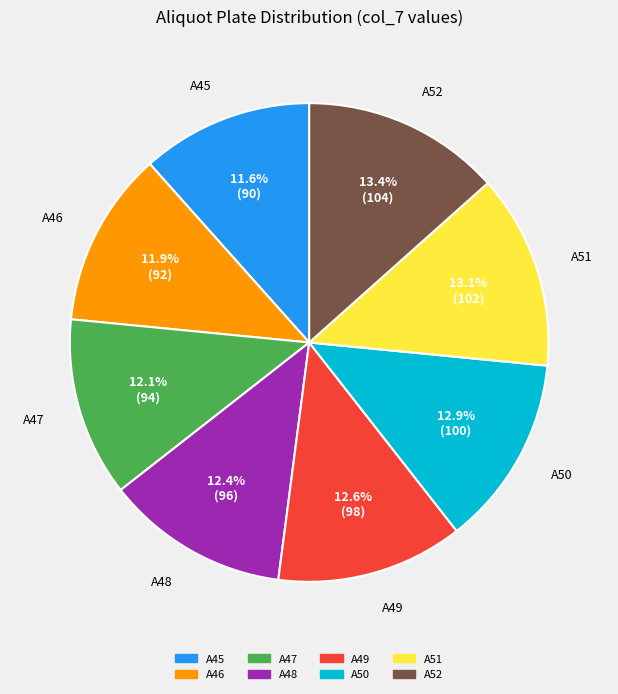

Is there any slice that represents more than half of the pie?

No